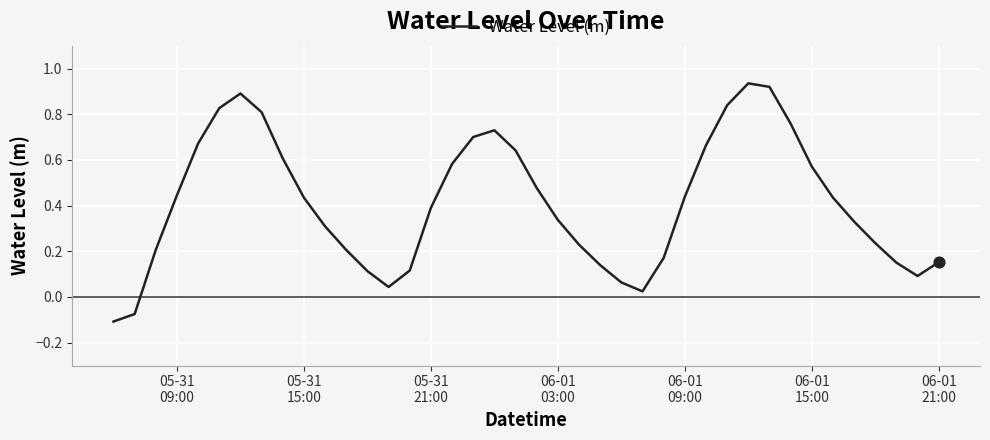

What is the difference between the maximum and minimum values?

1.0